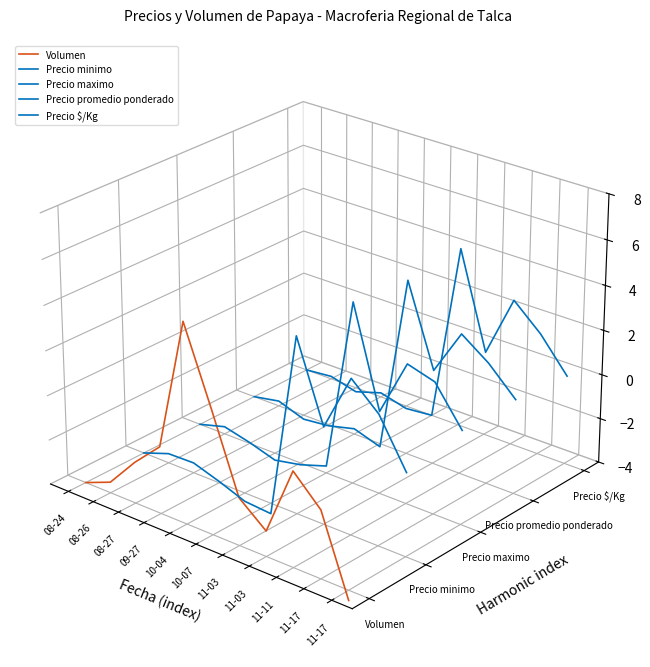

What is the label of the 5th point from the left?

10-04